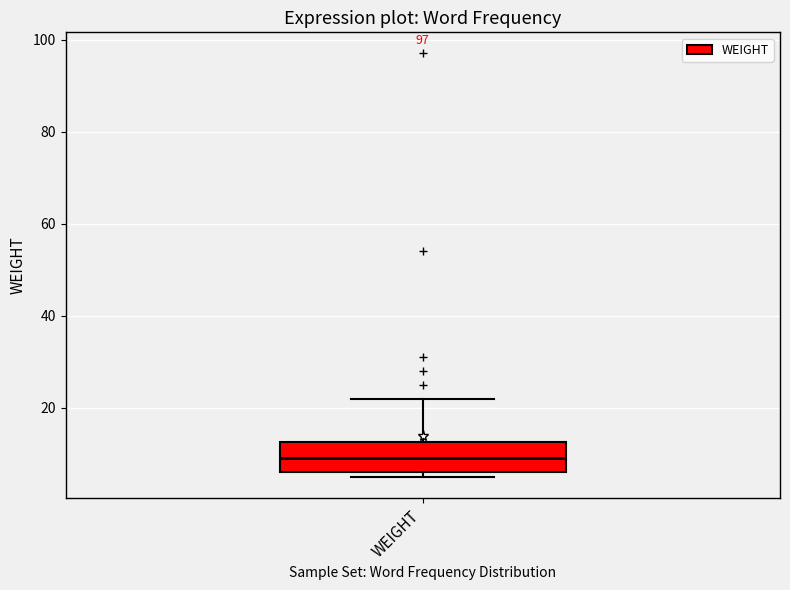

Read this box plot against the y-axis: the position of the median line, the range covered by the box, and the ends of both whiskers. The values are not printed on the chart, so give them approximately, as read against the axis.

median 10, box 6 to 12, whiskers 6 (just below the box's lower edge) to 22